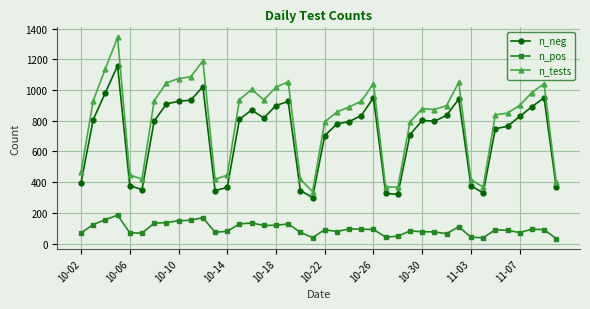

True or false: n_neg has more than 0 interior local peaks.

True